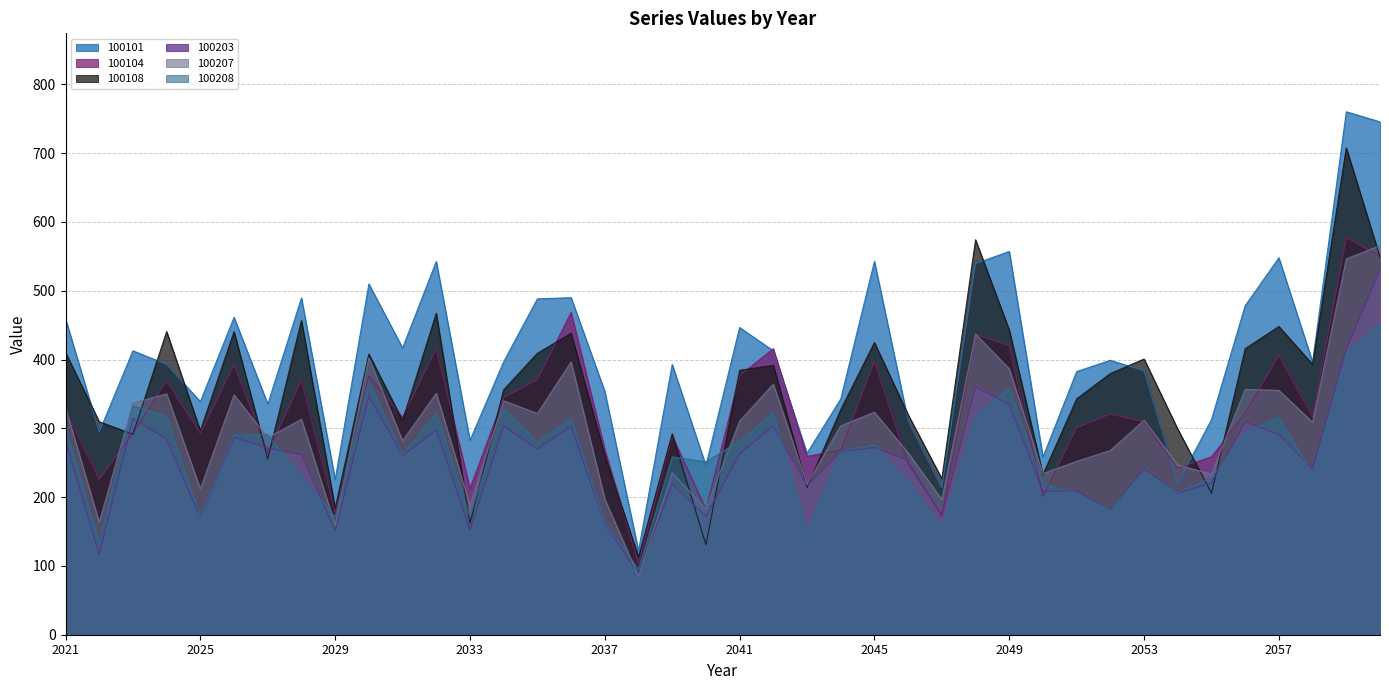

Where is the first local minimum for 100104?

2022